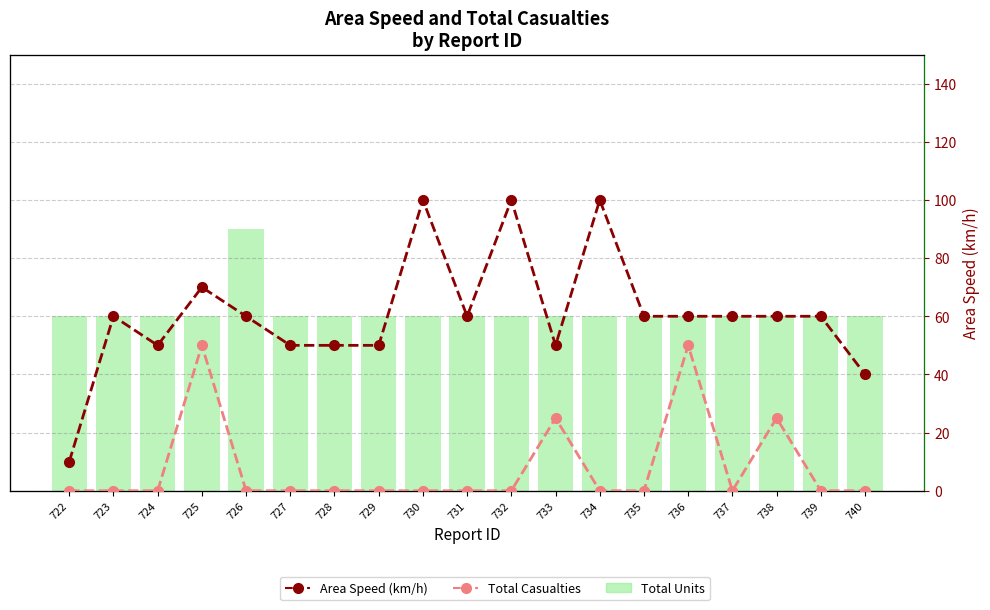

What is the value of the Total Casualties bar at the 12th from the left?

1